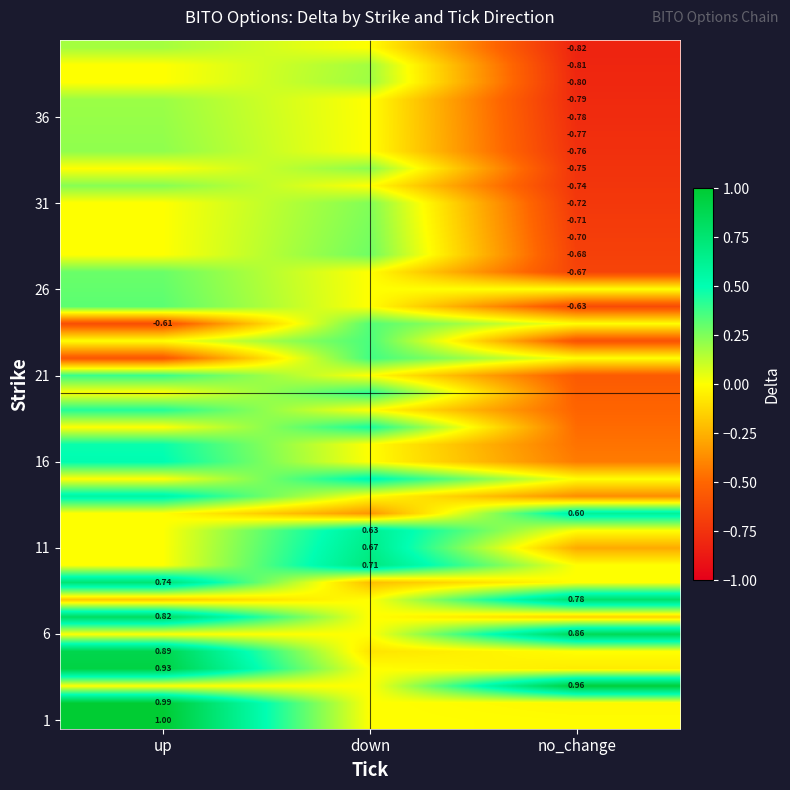

What is the greatest value displayed?

1.0